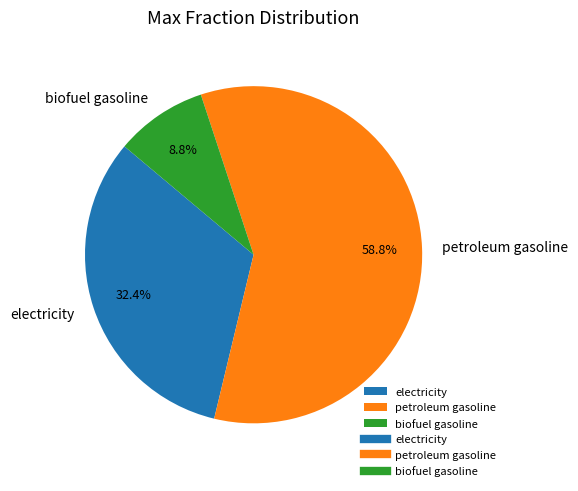

Rank the categories by value from highest to lowest.

petroleum gasoline, electricity, biofuel gasoline